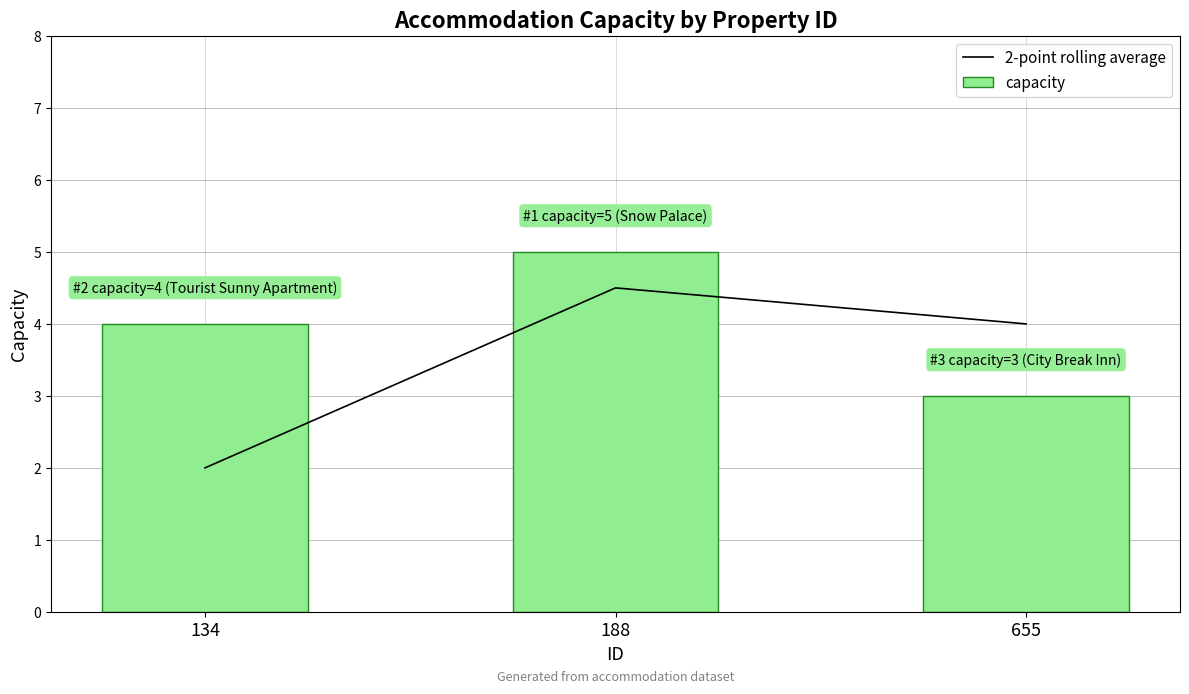

What is the minimum value for capacity?

3